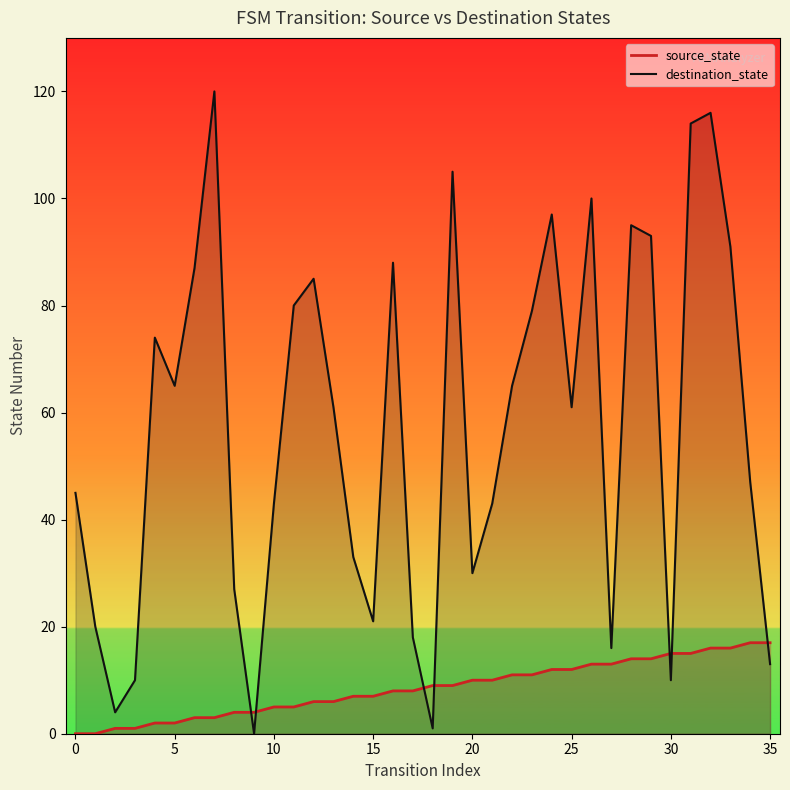

How many lines are shown in the chart?

2